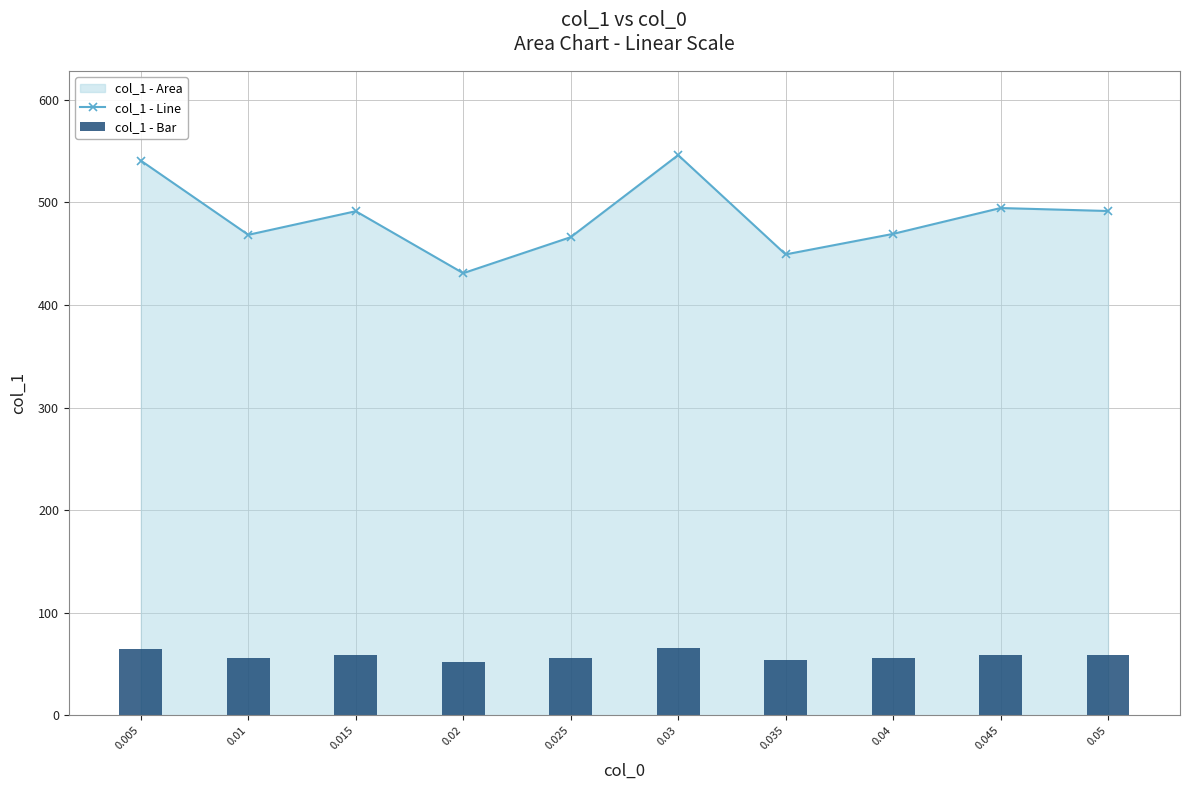

Which series has the largest total across all categories?

col_1 - Line